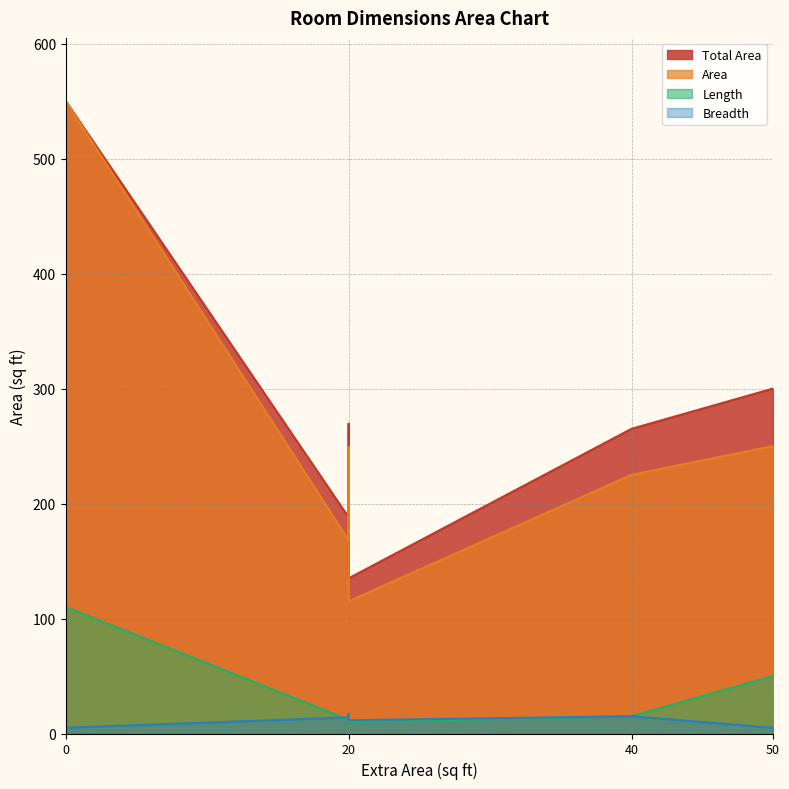

Which has a higher value, 20 or 20?

20